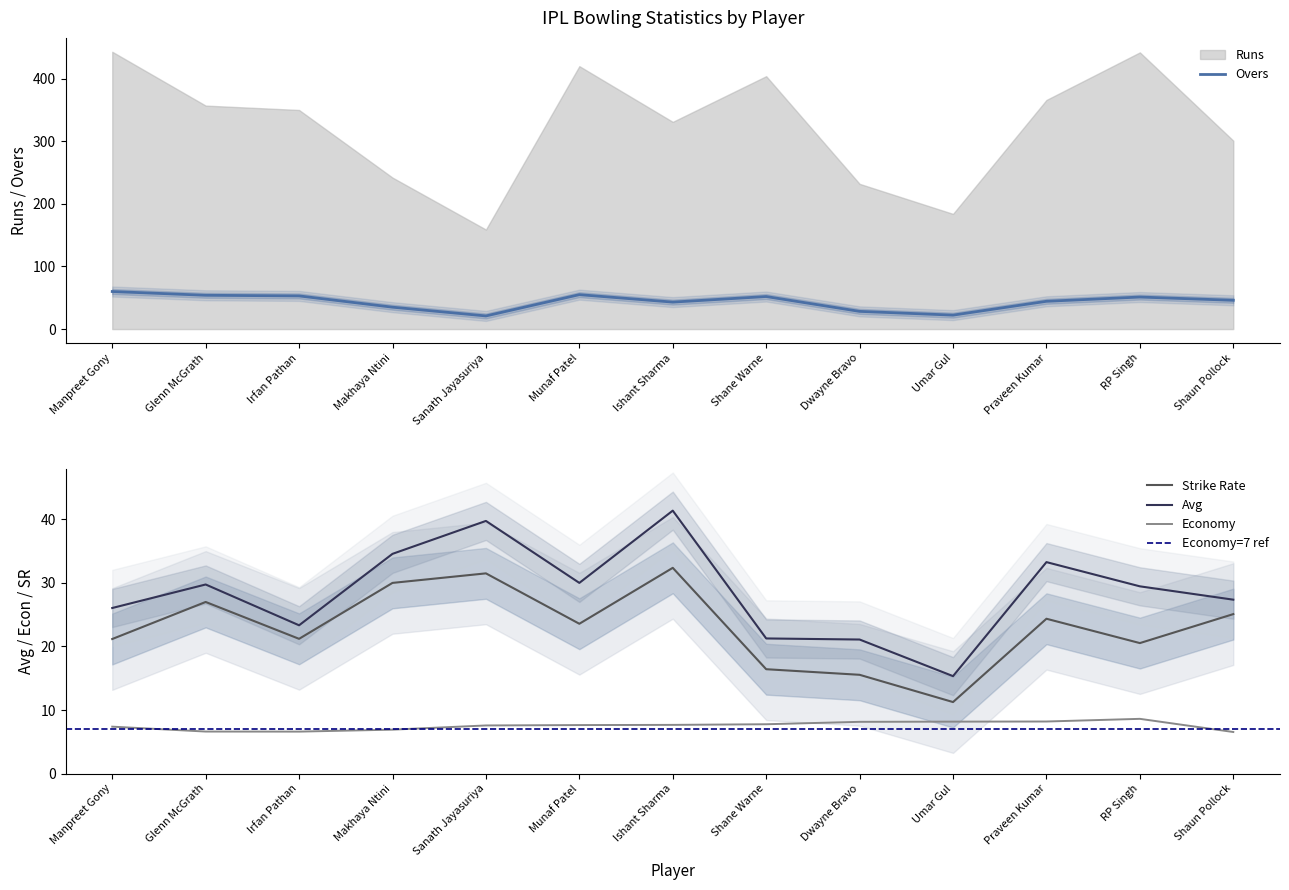

Is it true that Avg equals 72.1 at Ishant Sharma?

False